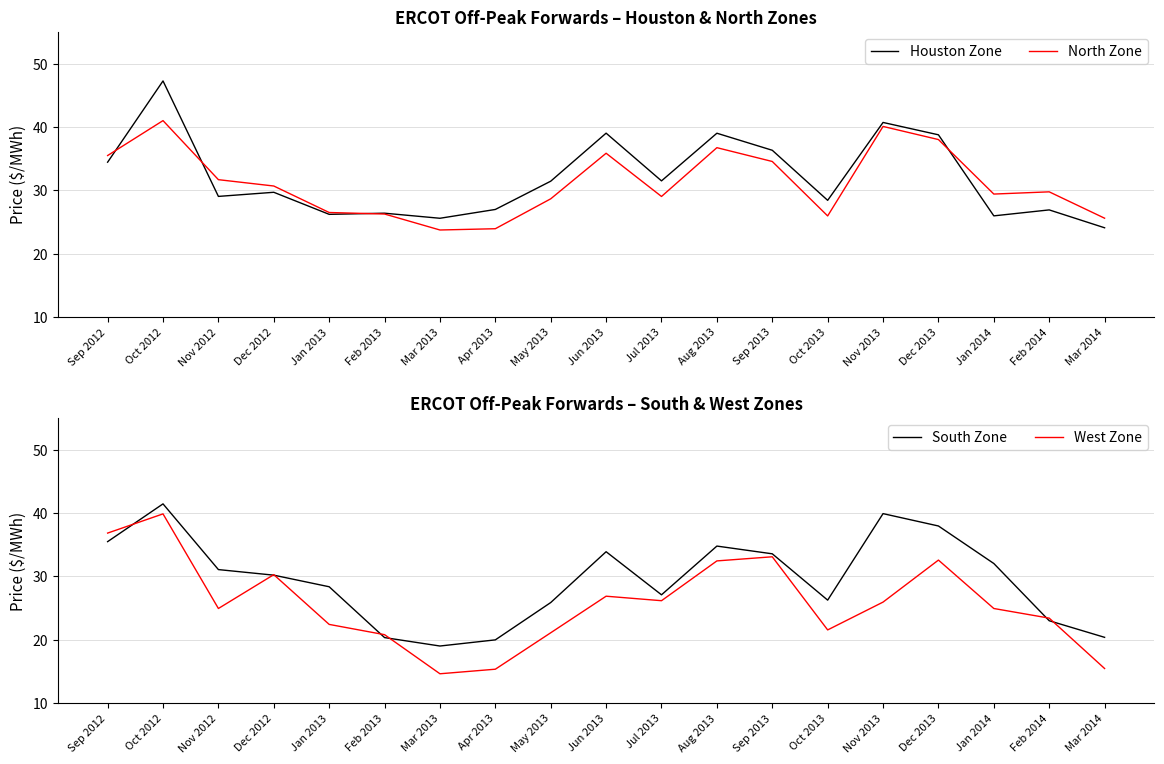

How many lines are shown in the chart?

4